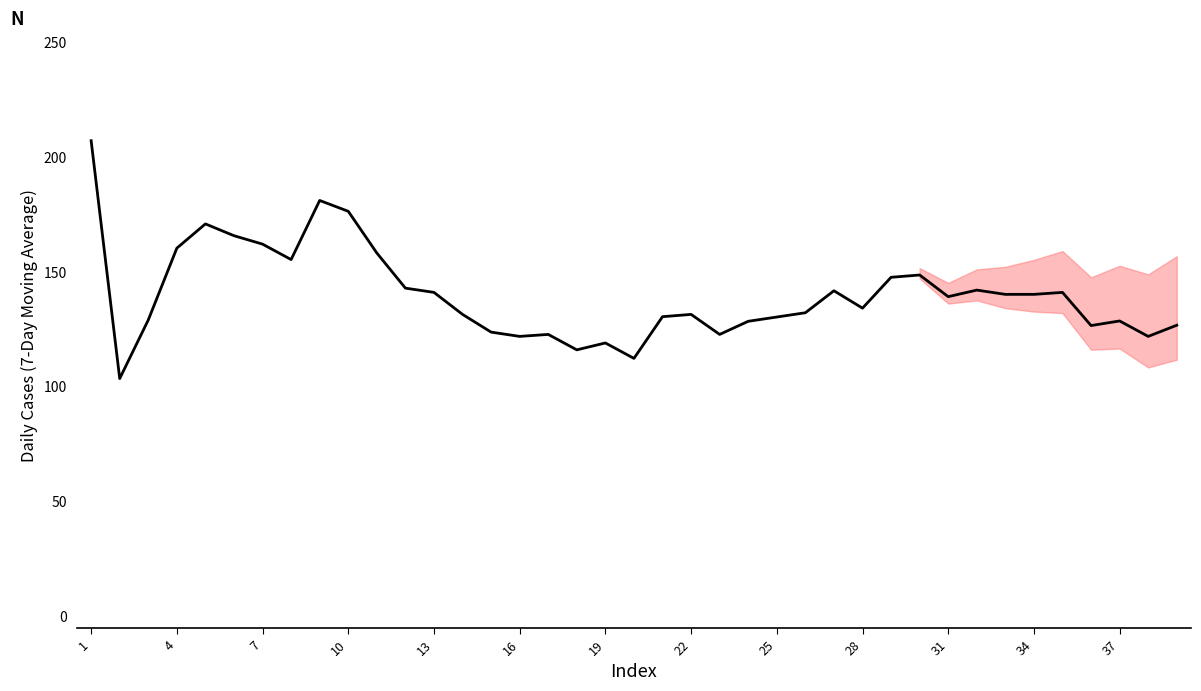

What is the minimum value shown in the chart?

103.5